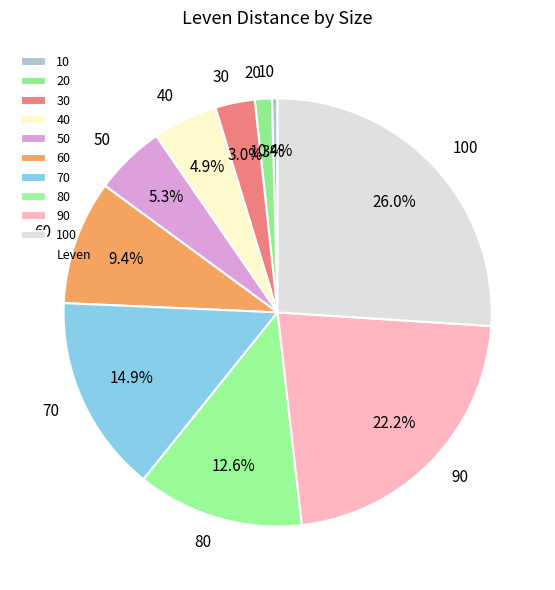

To the nearest percent, what is the average slice percentage?

10%